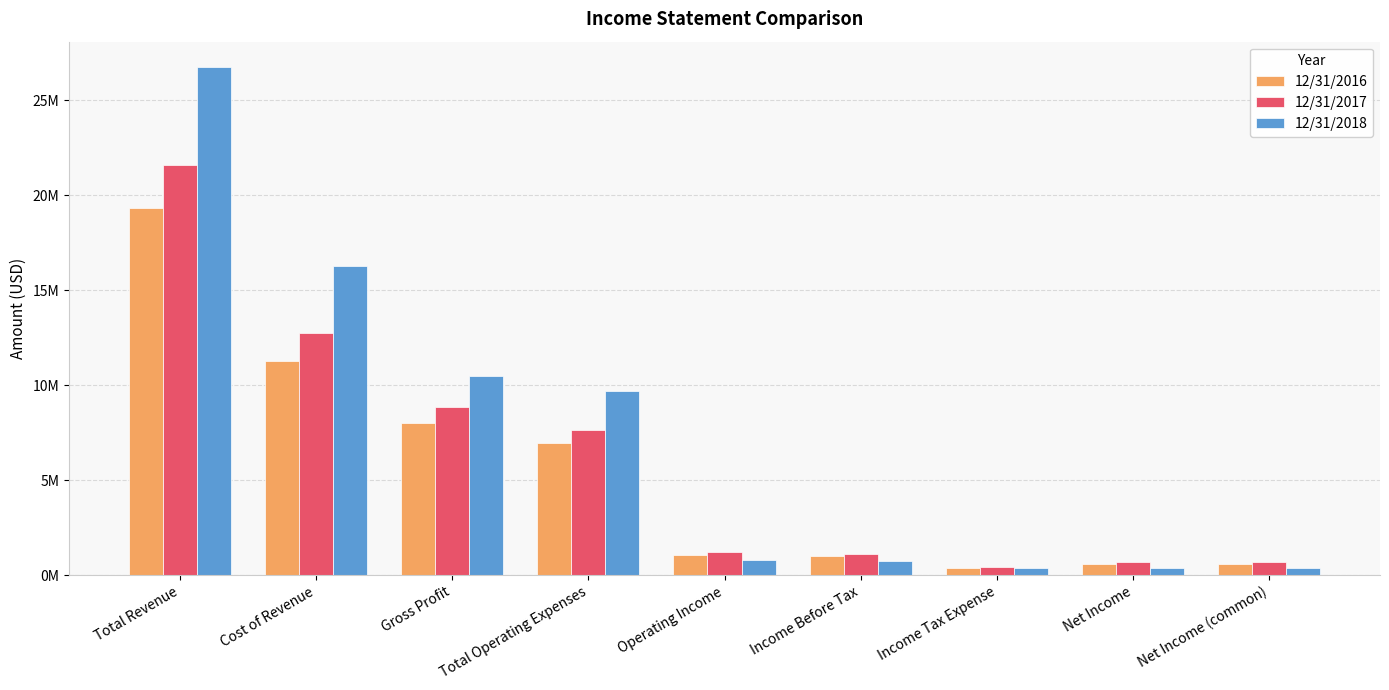

Are the bars grouped side by side (vs. stacked)?

Yes